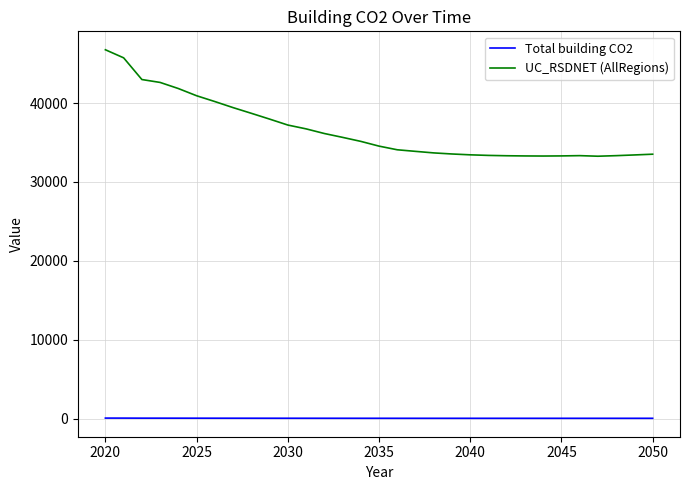

List the series in order of their overall mean, lowest first.

Total building CO2, UC_RSDNET (AllRegions)